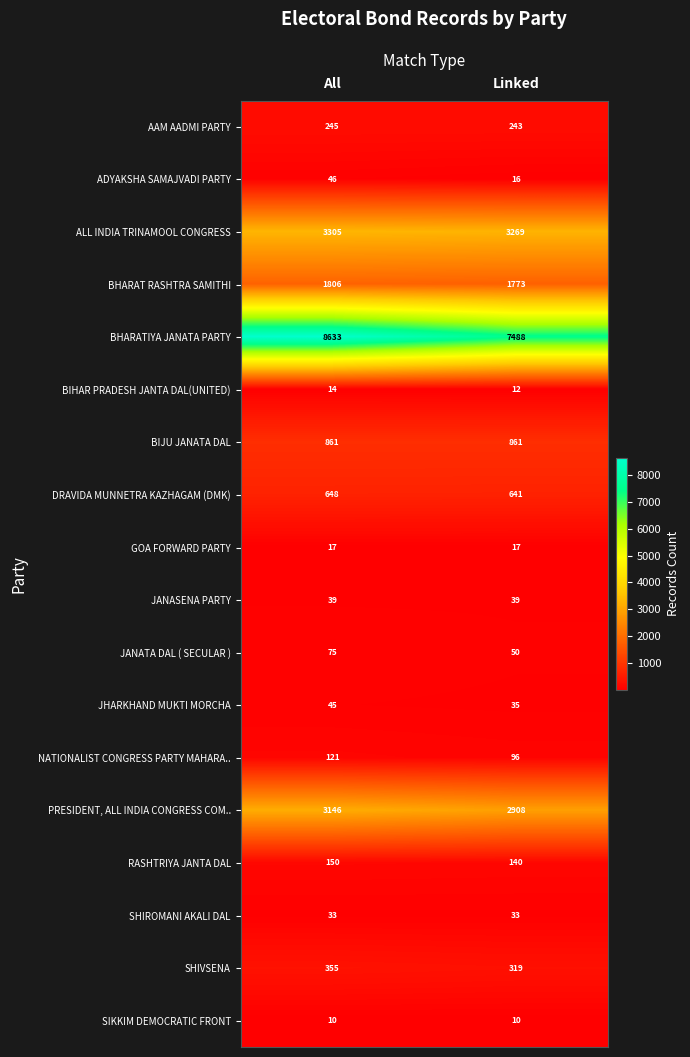

What is the difference between the highest and lowest values at Linked?

7478